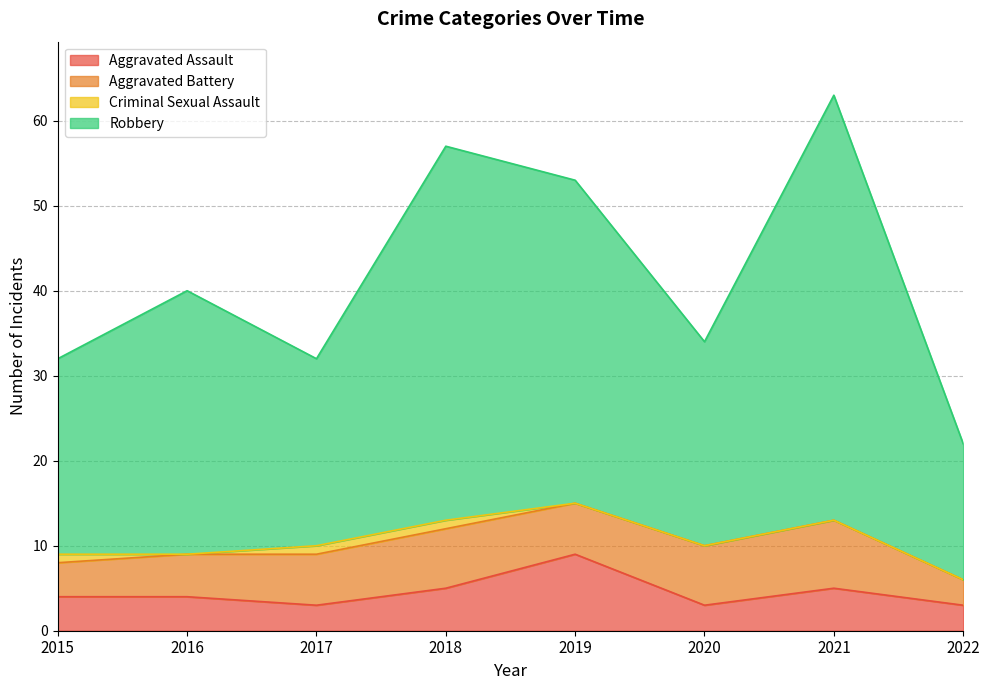

Which series has the widest spread of values?

Robbery